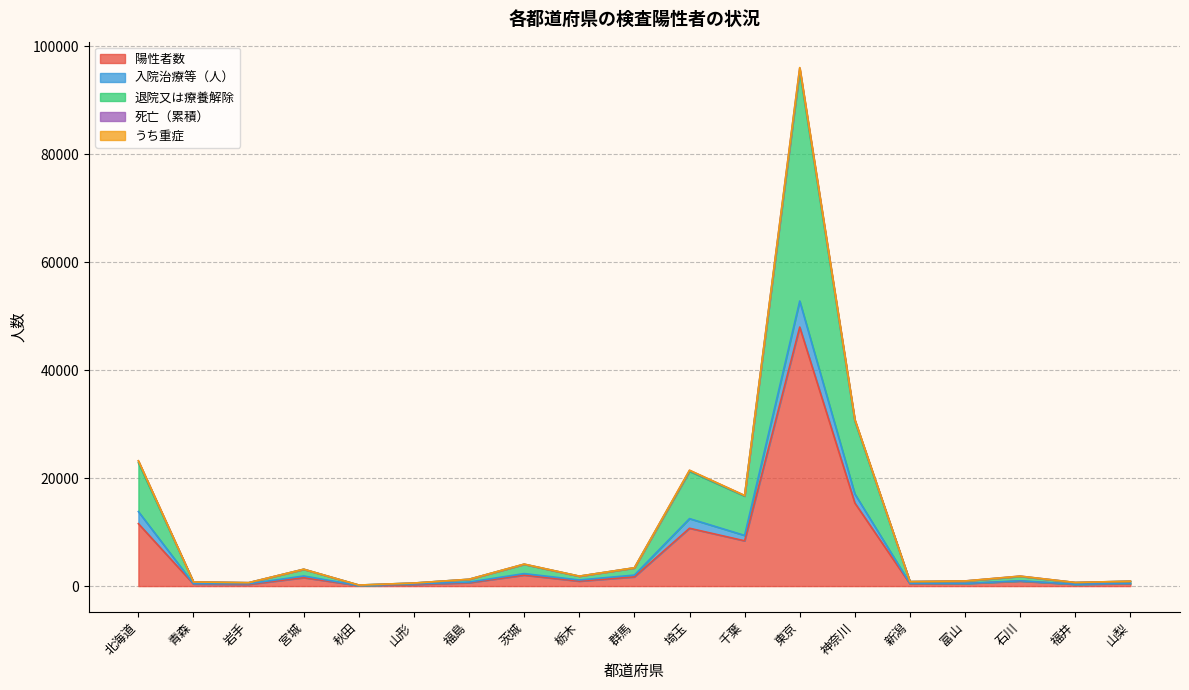

The うち重症 series shows 2 at 富山. True or false?

False